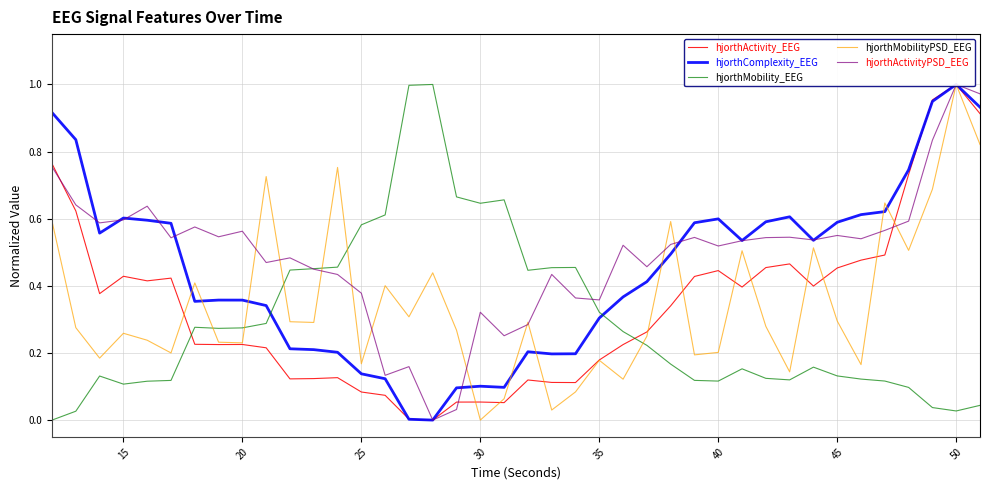

What is the maximum value for hjorthMobility_EEG?

1.0